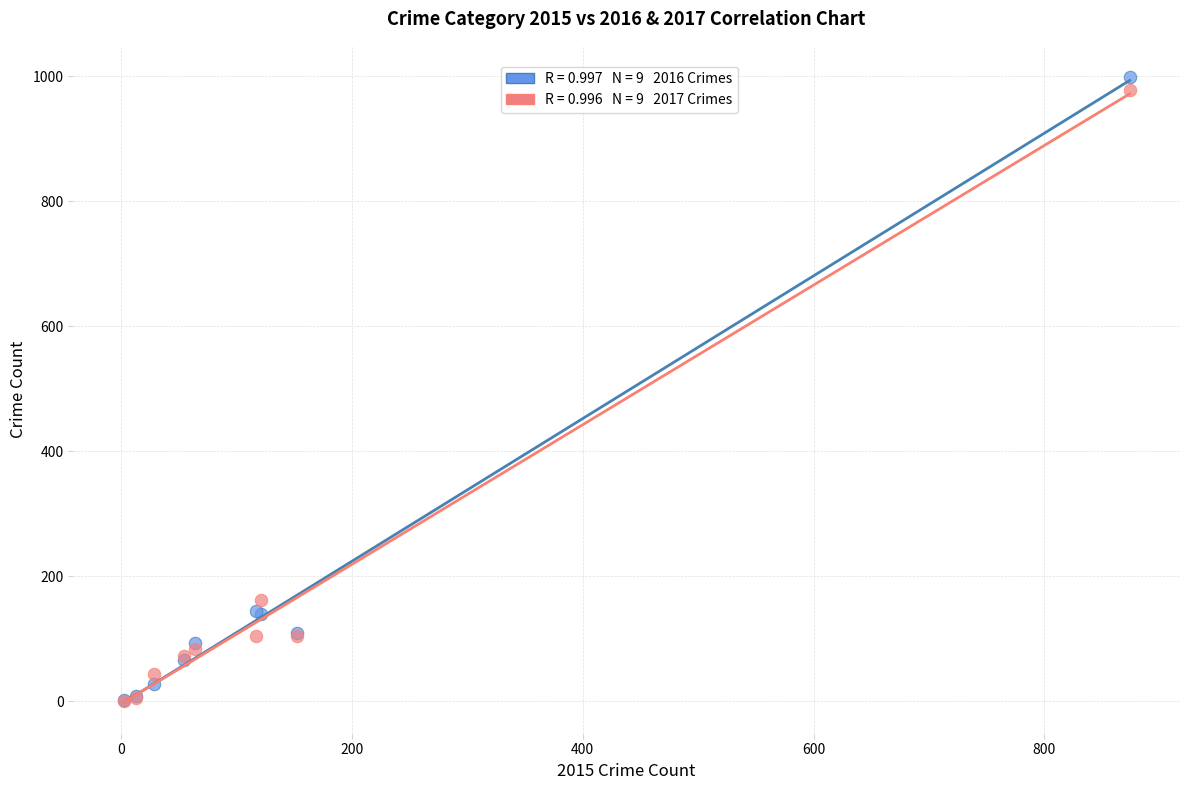

Across all series, what Y value is closest to 500?

162